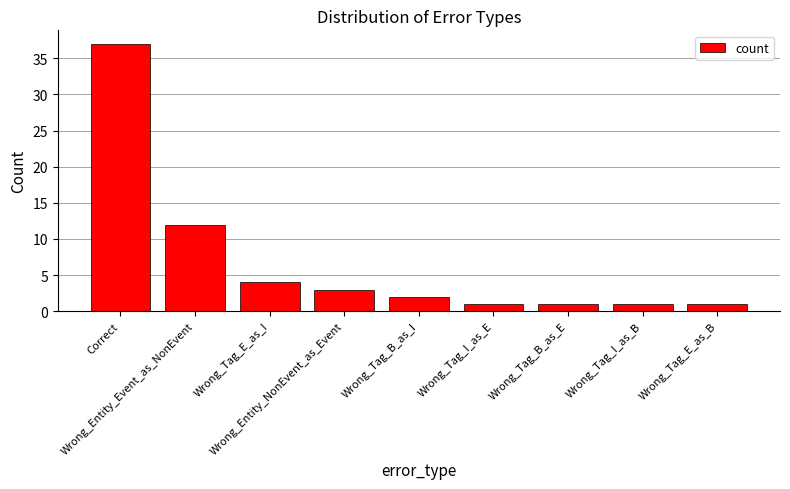

What is the sum of all values?

62